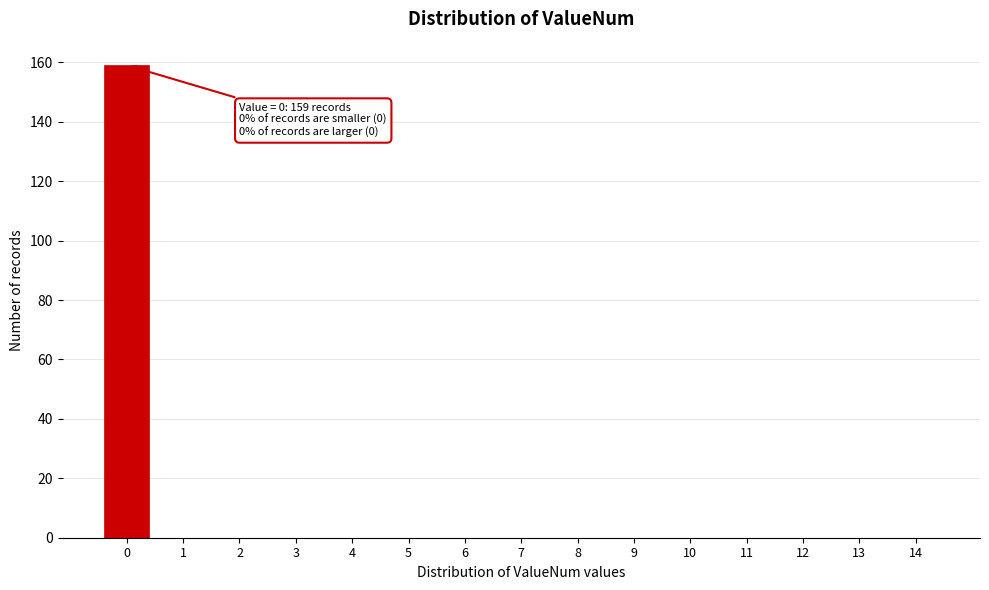

Reading left to right, what are all the values shown in this chart?

0=159	1=0	2=0	3=0	4=0	5=0	6=0	7=0	8=0	9=0	10=0	11=0	12=0	13=0	14=0